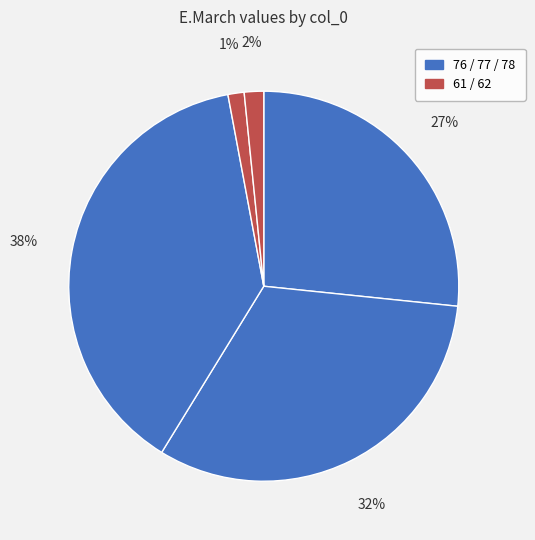

Rank the categories by value from lowest to highest.

61, 62, 76, 77, 78